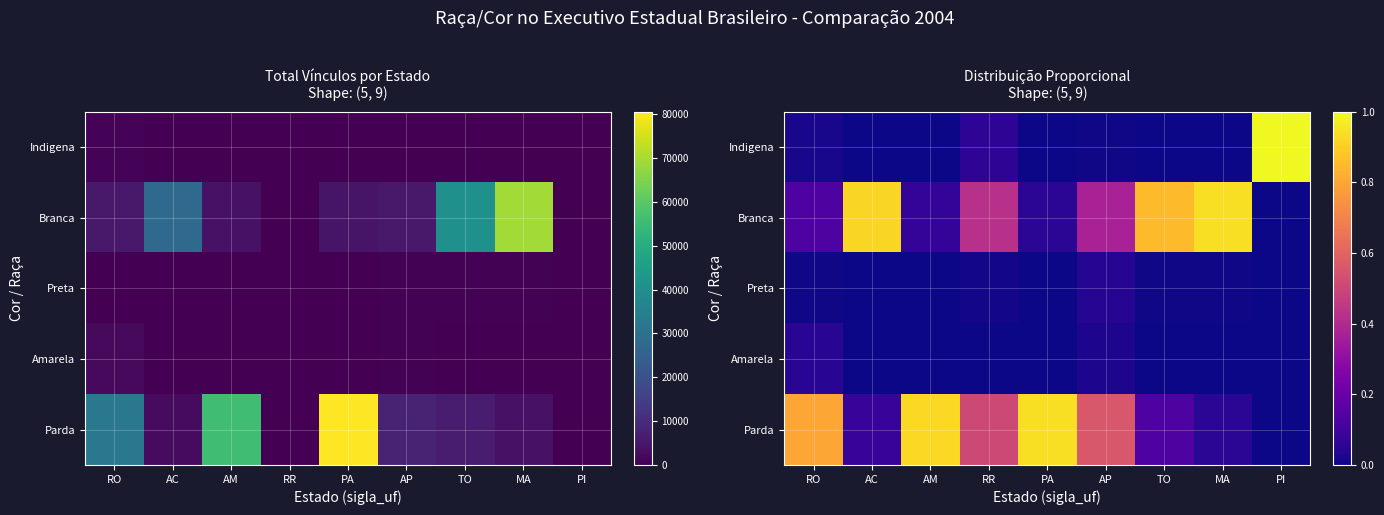

Where is Preta nearest to the value 0?

PI